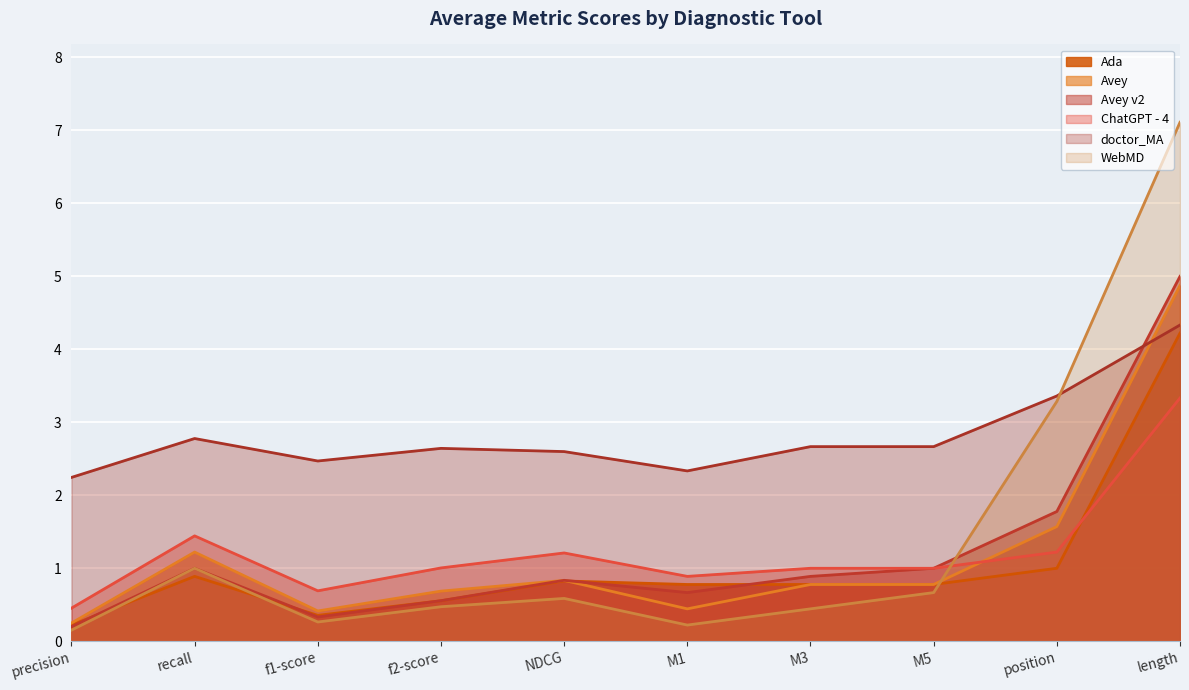

Between f1-score and M3, which is larger?

M3